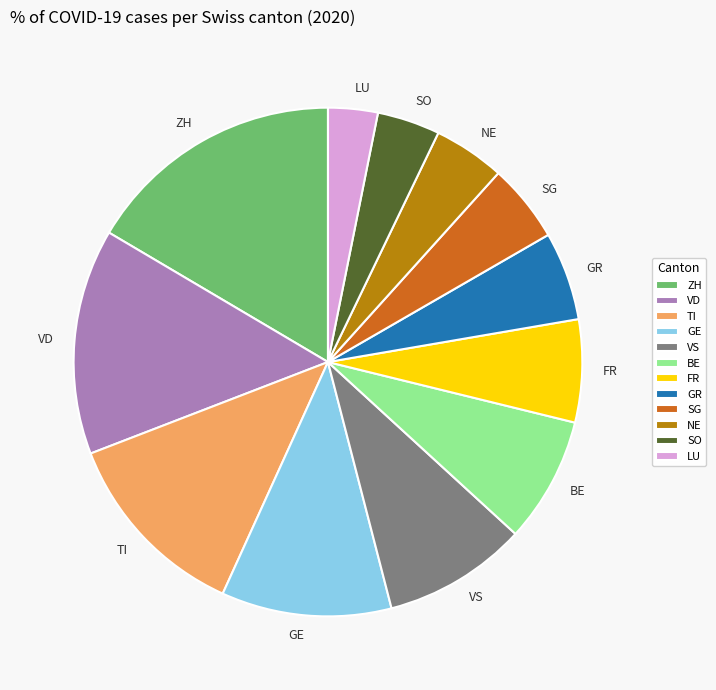

Do VD and GE together represent more than half of the pie?

No